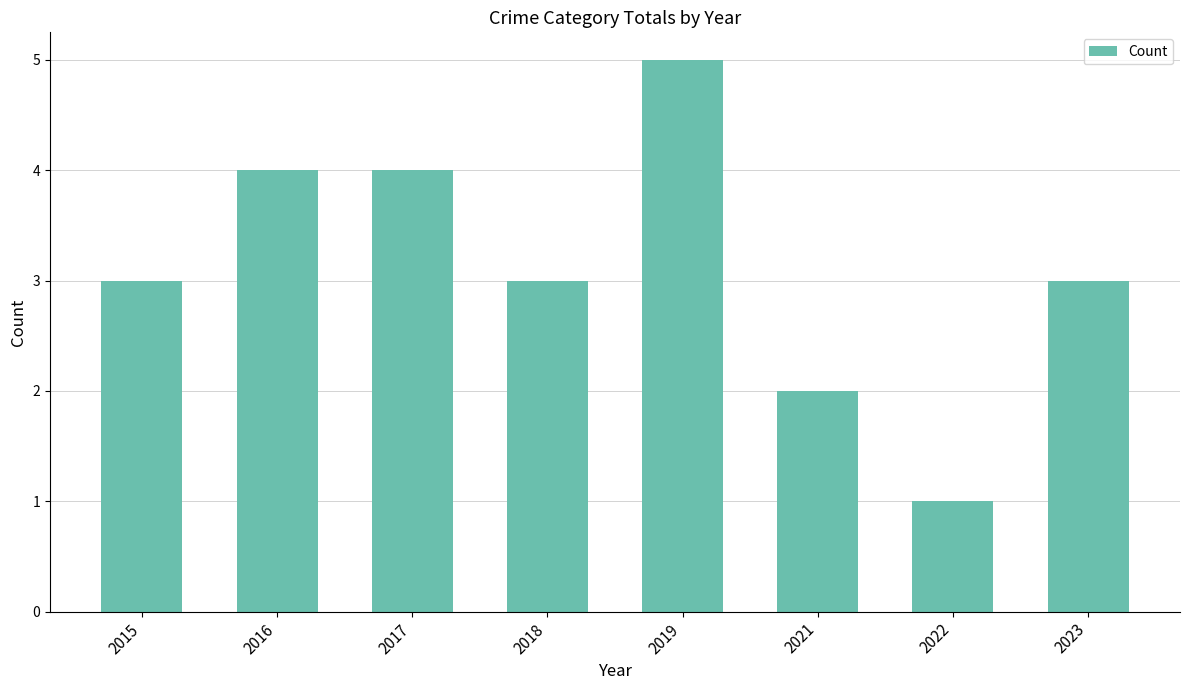

How many series are shown in this chart?

1